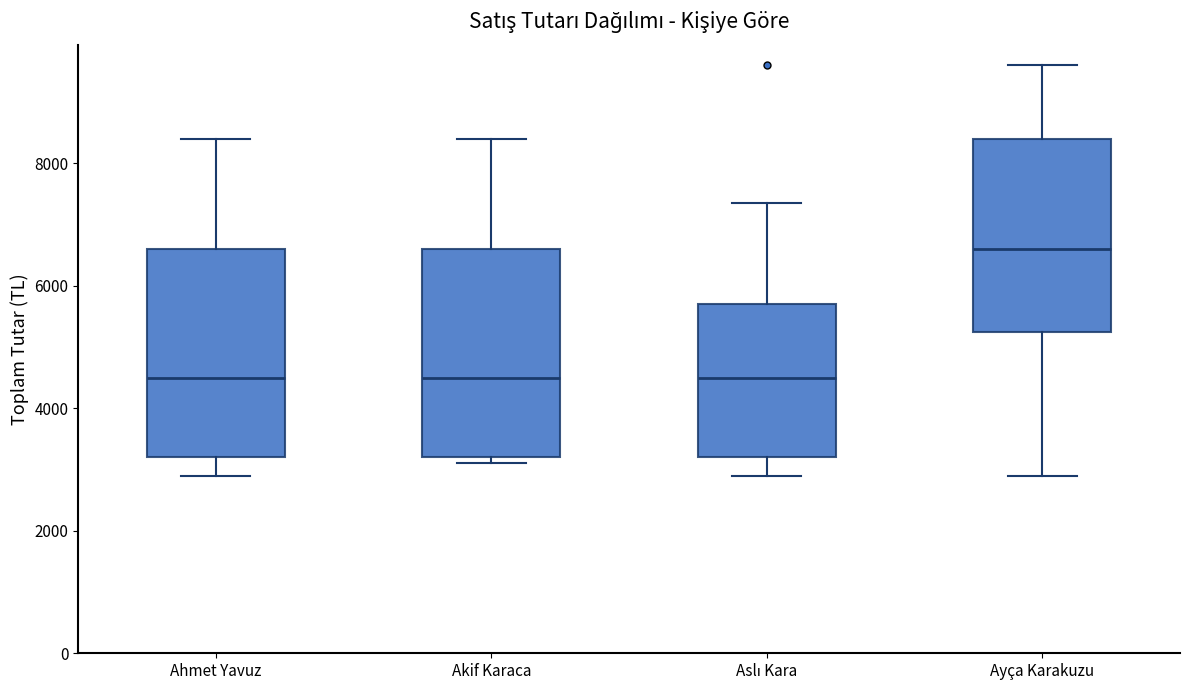

Where is the upper edge of the box for Akif Karaca on the y-axis? The values are not printed on the chart, so give them approximately, as read against the axis.

6600